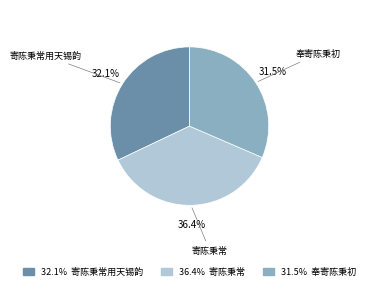

Between 寄陈秉常用天锡韵 and 奉寄陈秉初, which is larger?

寄陈秉常用天锡韵